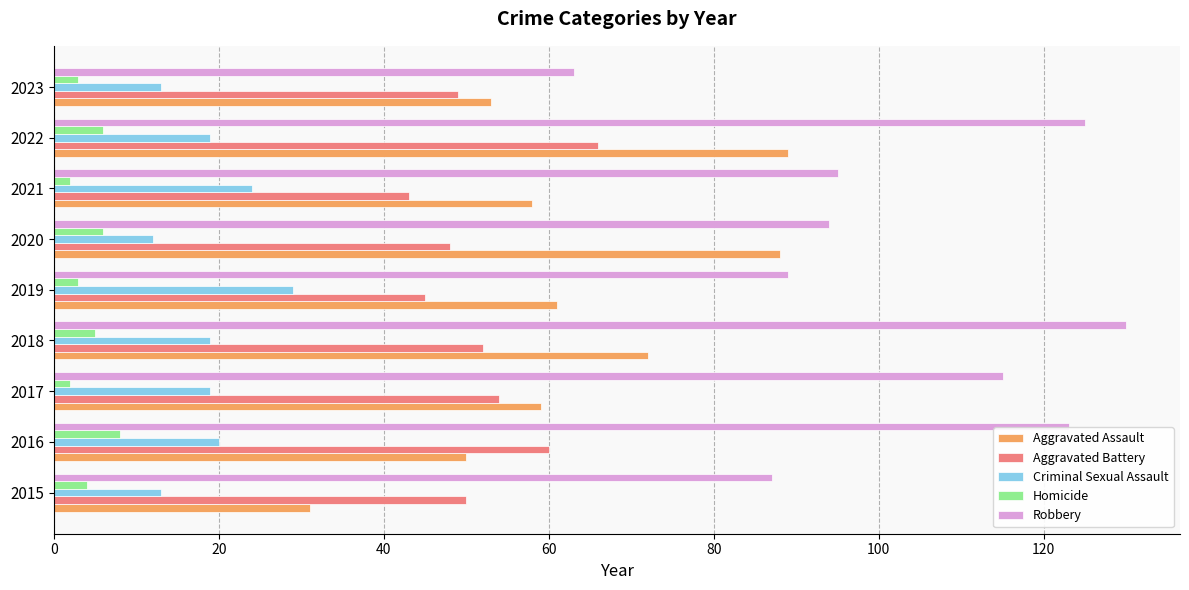

List the series in order of their peak value, highest first.

Robbery, Aggravated Assault, Aggravated Battery, Criminal Sexual Assault, Homicide